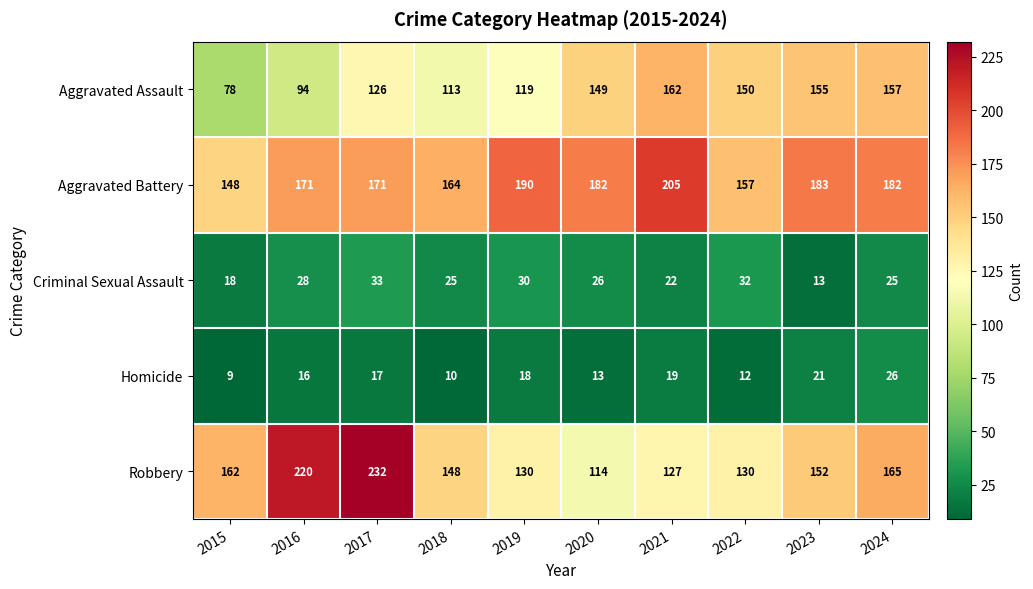

Which series has the largest total across all categories?

Aggravated Battery